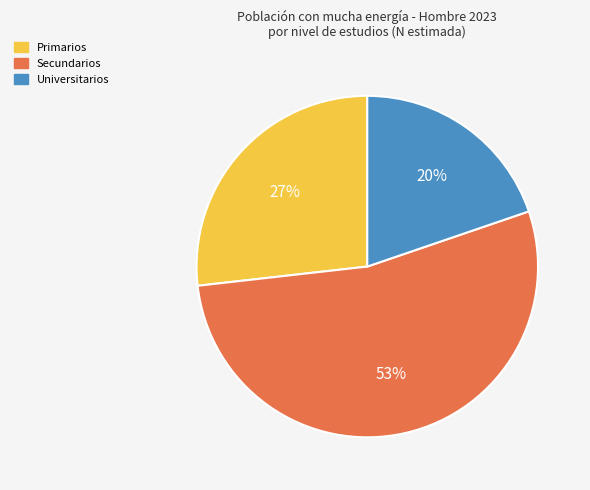

What is the smallest slice in the pie chart?

Universitarios